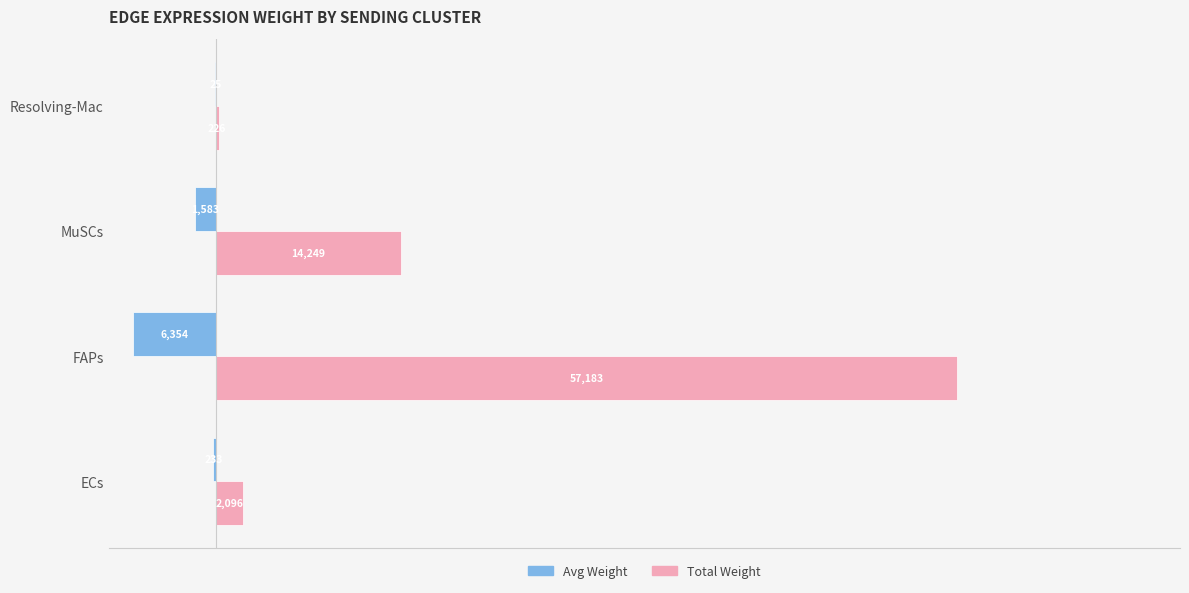

What is the greatest value displayed?

57182.8